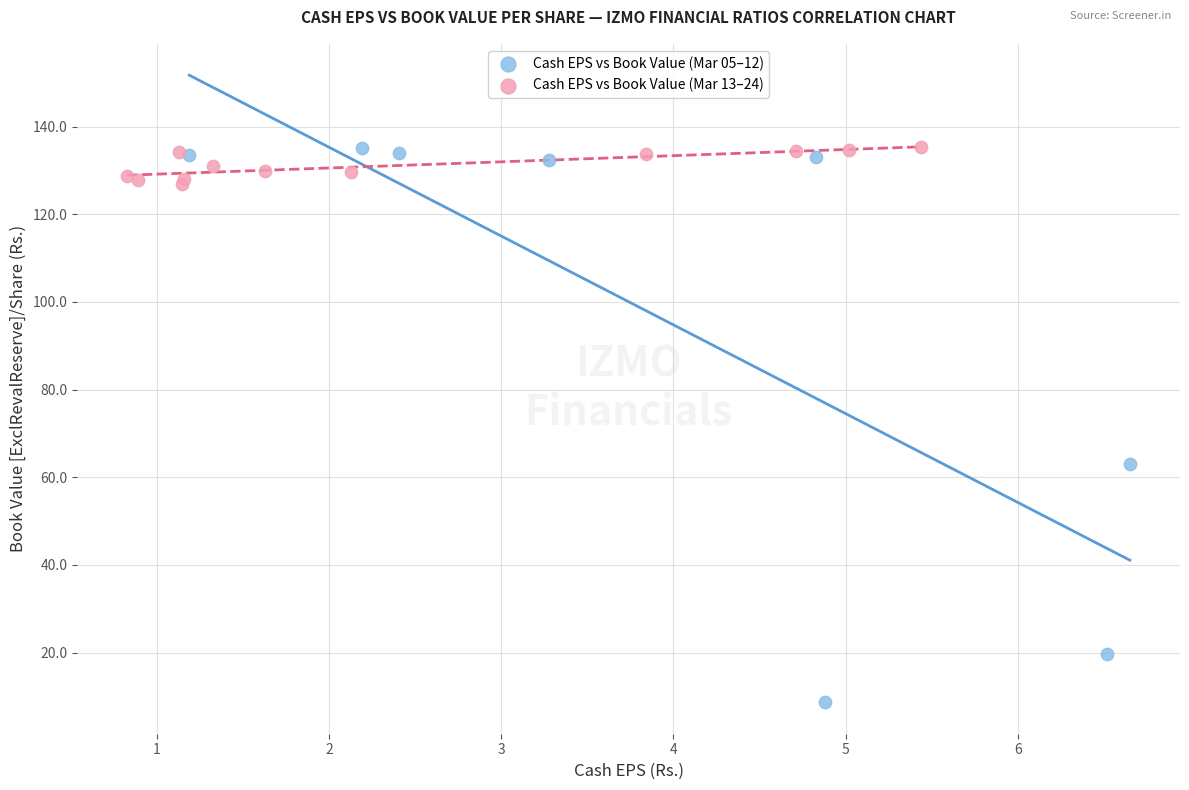

Which series has the largest Y range (max minus min)?

Cash EPS vs Book Value (Mar 05–12)